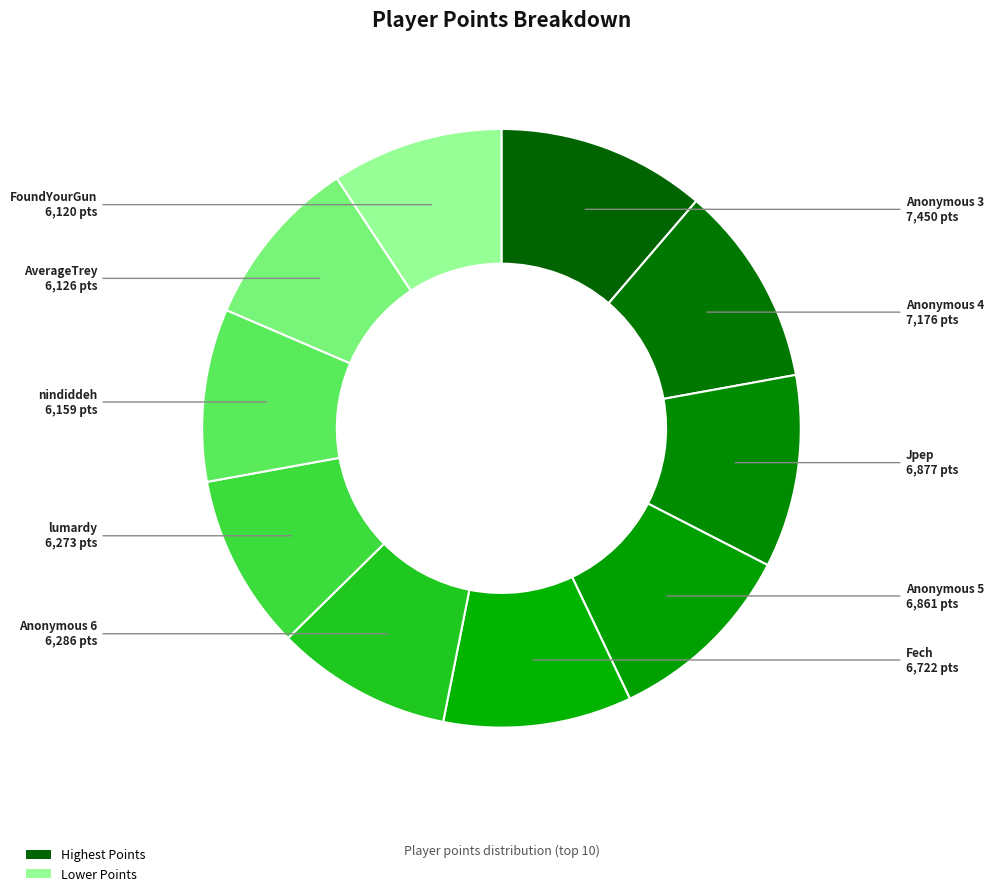

Is it true that Anonymous 5 is 22% of the pie?

False